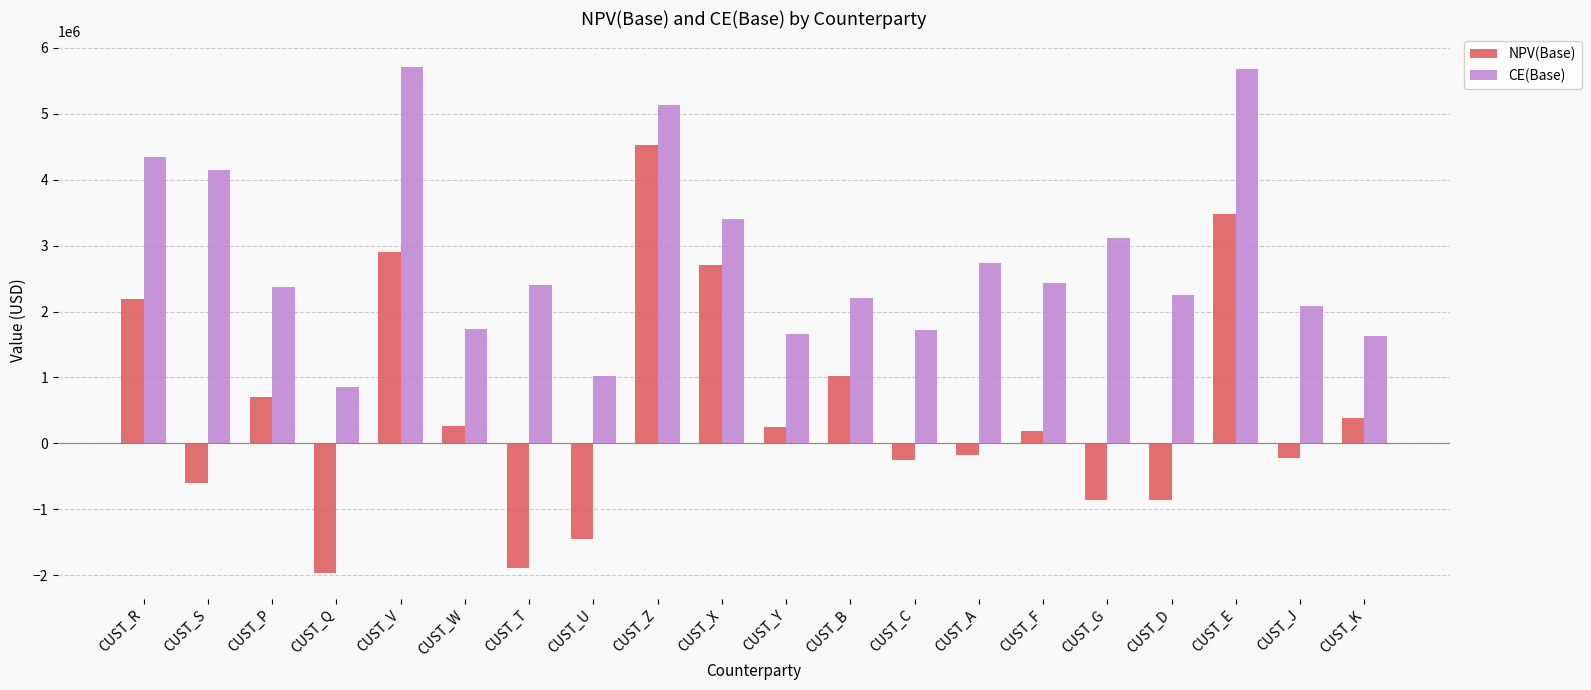

What is the smallest value displayed?

-1972210.3